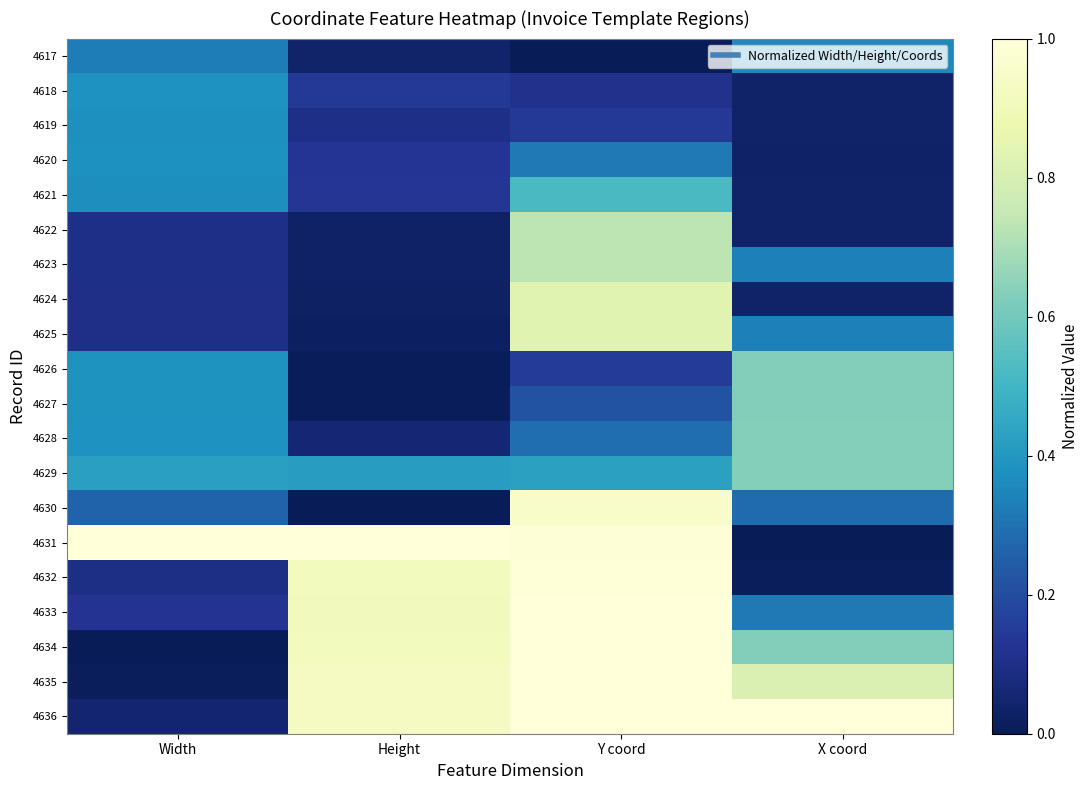

Which series changed the most between Width and Height?

4634